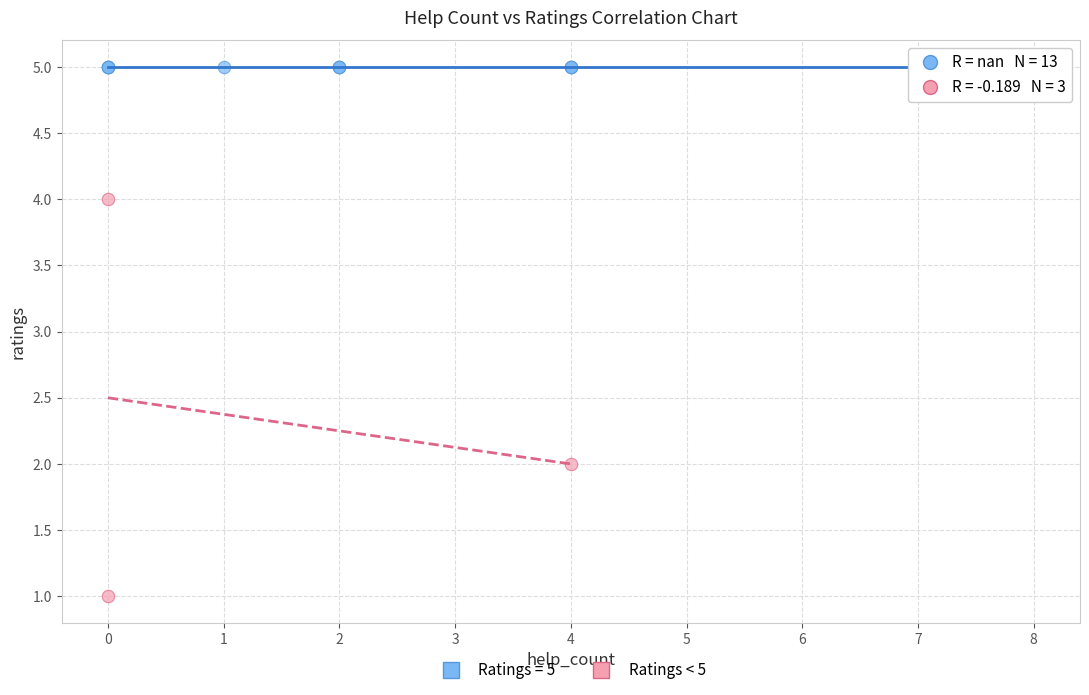

Which series contains the lowest Y value?

Ratings < 5